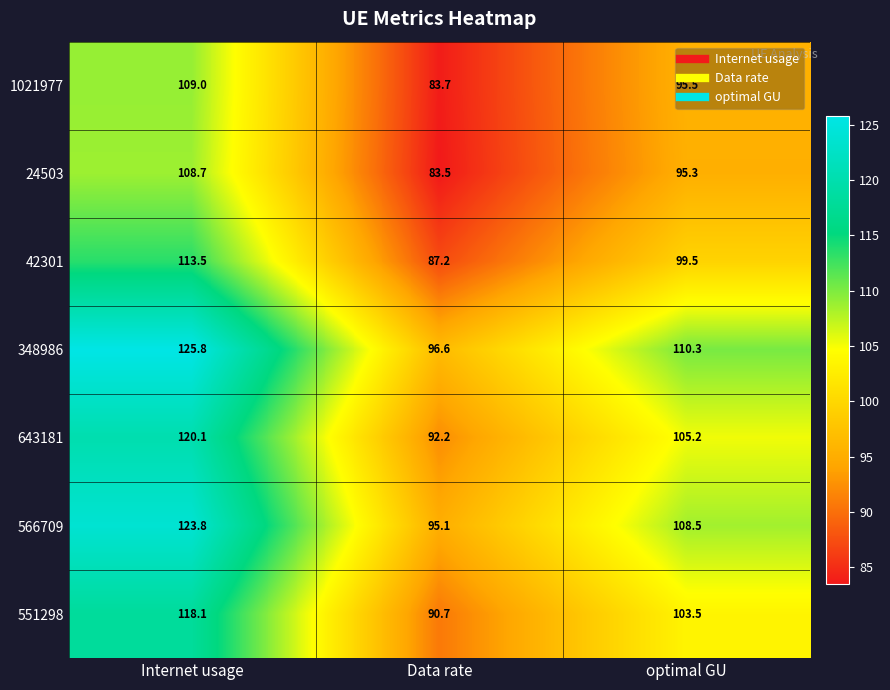

What is the sum of the 1021977 values at Internet usage and Data rate?

192.7